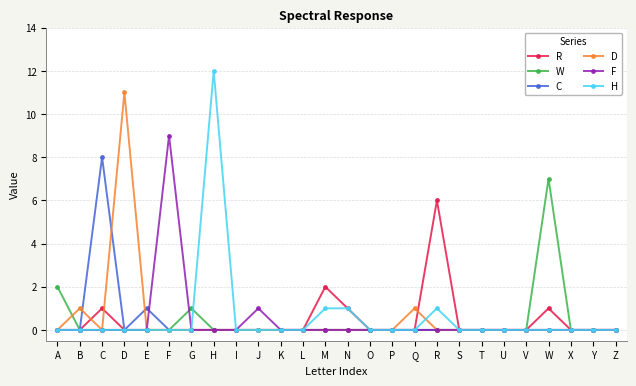

How many distinct data groups are displayed?

6